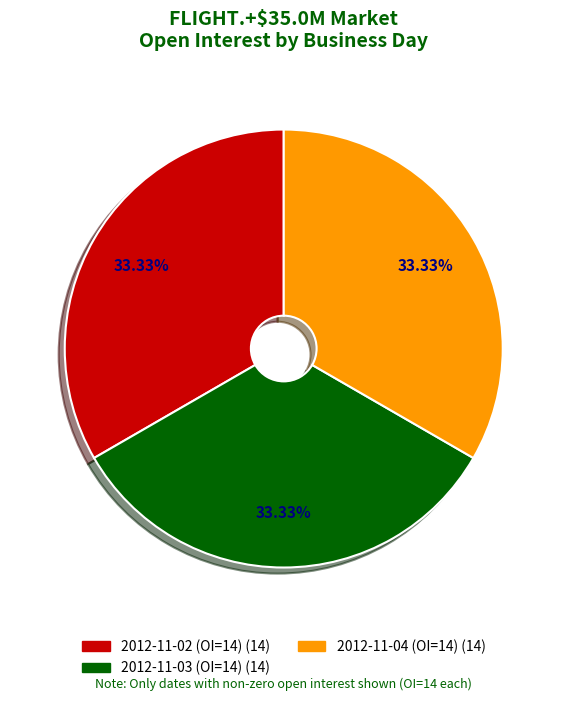

To the nearest percent, what is the difference between the largest and smallest slice percentages?

0%